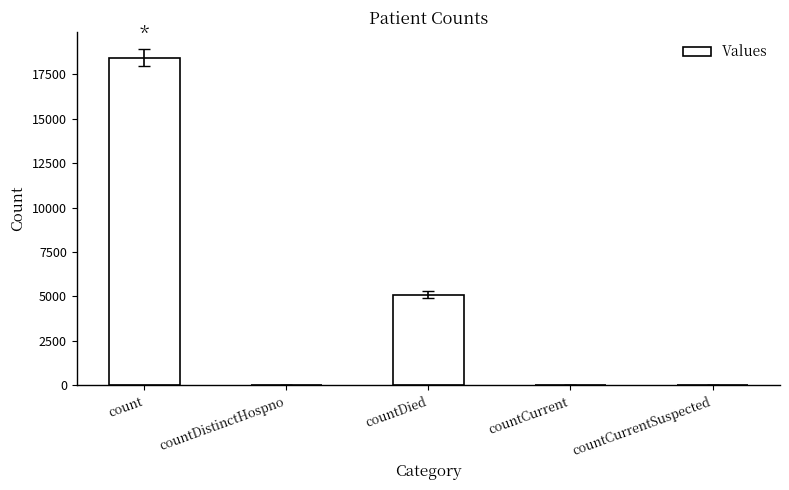

What is the sum of all values?

23615